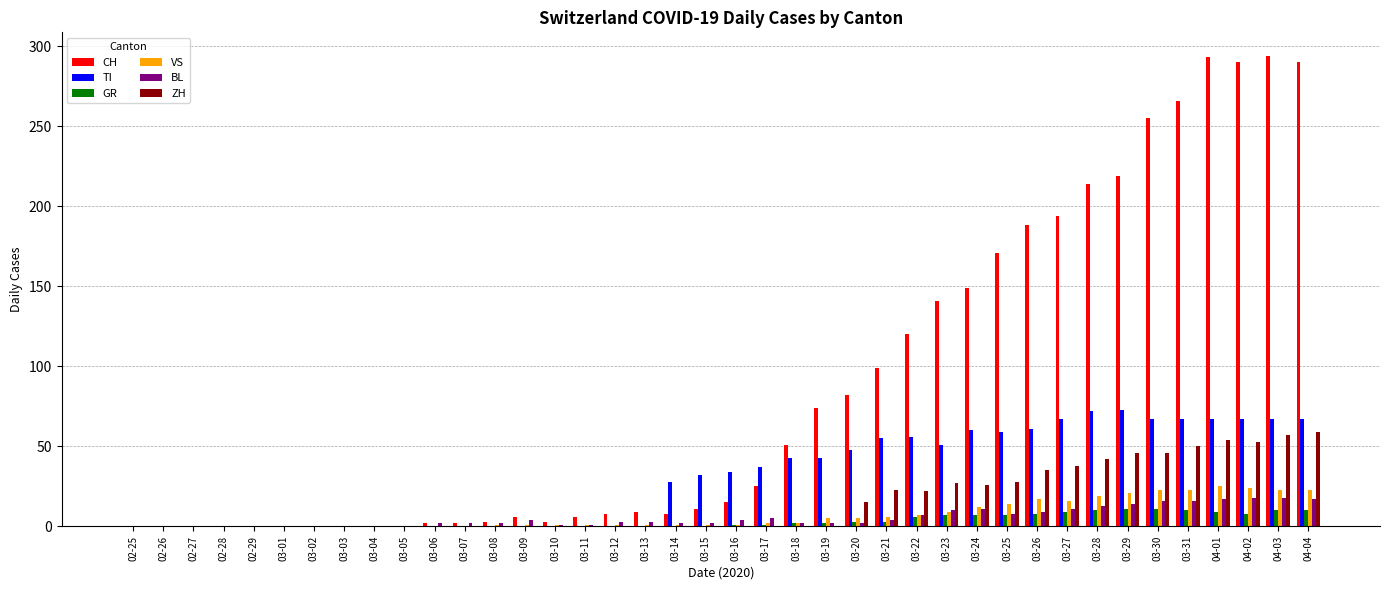

What is the greatest value displayed?

294